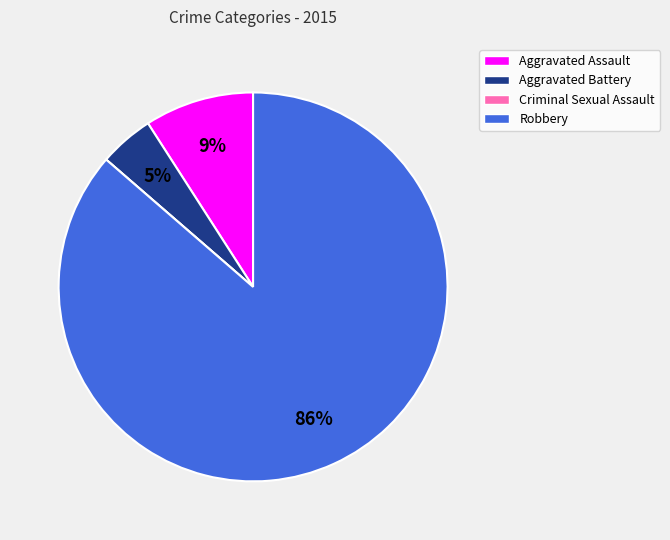

Combined, do Aggravated Assault and Aggravated Battery account for over 50%?

No